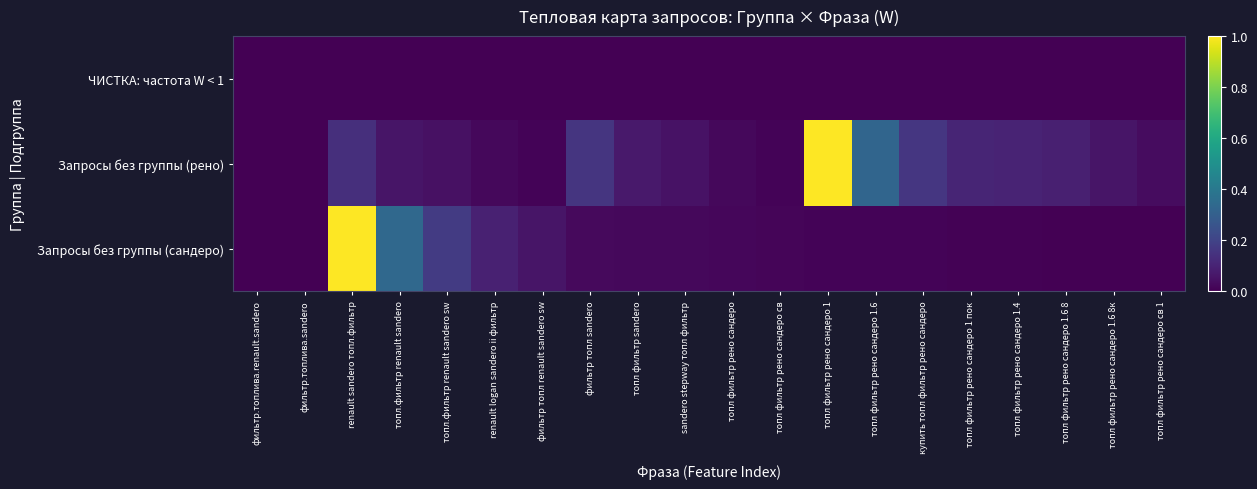

Reading right to left, extract all data points from this chart.

ЧИСТКА: частота W < 1: топл фильтр рено сандеро св 1=0.0	топл фильтр рено сандеро 1.6 8к=0.0	топл фильтр рено сандеро 1.6 8=0.0	топл фильтр рено сандеро 1.4=0.0	топл фильтр рено сандеро 1 пок=0.0	купить топл фильтр рено сандеро=0.0	топл фильтр рено сандеро 1.6=0.0	топл фильтр рено сандеро 1=0.0	топл фильтр рено сандеро св=0.0	топл фильтр рено сандеро=0.0	sandero stepway топл фильтр=0.0	топл фильтр sandero=0.0	фильтр топл sandero=0.0	фильтр топл renault sandero sw=0.0	renault logan sandero ii фильтр=0.0	топл.фильтр renault sandero sw=0.0	топл.фильтр renault sandero=0.0	renault sandero топл.фильтр=0.0	фильтр.топлива.sandero=0.0	фильтр.топлива.renault.sandero=0.0
Запросы без группы (рено): топл фильтр рено сандеро св 1=0.0	топл фильтр рено сандеро 1.6 8к=0.1	топл фильтр рено сандеро 1.6 8=0.1	топл фильтр рено сандеро 1.4=0.1	топл фильтр рено сандеро 1 пок=0.1	купить топл фильтр рено сандеро=0.2	топл фильтр рено сандеро 1.6=0.3	топл фильтр рено сандеро 1=1.0	топл фильтр рено сандеро св=0.0	топл фильтр рено сандеро=0.0	sandero stepway топл фильтр=0.0	топл фильтр sandero=0.1	фильтр топл sandero=0.2	фильтр топл renault sandero sw=0.0	renault logan sandero ii фильтр=0.0	топл.фильтр renault sandero sw=0.0	топл.фильтр renault sandero=0.1	renault sandero топл.фильтр=0.1	фильтр.топлива.sandero=0.0	фильтр.топлива.renault.sandero=0.0
Запросы без группы (сандеро): топл фильтр рено сандеро св 1=0.0	топл фильтр рено сандеро 1.6 8к=0.0	топл фильтр рено сандеро 1.6 8=0.0	топл фильтр рено сандеро 1.4=0.0	топл фильтр рено сандеро 1 пок=0.0	купить топл фильтр рено сандеро=0.0	топл фильтр рено сандеро 1.6=0.0	топл фильтр рено сандеро 1=0.0	топл фильтр рено сандеро св=0.0	топл фильтр рено сандеро=0.0	sandero stepway топл фильтр=0.0	топл фильтр sandero=0.0	фильтр топл sandero=0.0	фильтр топл renault sandero sw=0.1	renault logan sandero ii фильтр=0.1	топл.фильтр renault sandero sw=0.2	топл.фильтр renault sandero=0.3	renault sandero топл.фильтр=1.0	фильтр.топлива.sandero=0.0	фильтр.топлива.renault.sandero=0.0